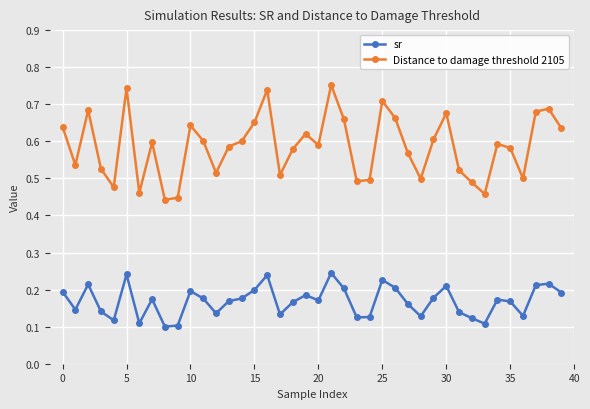

True or false: Distance to damage threshold 2105 and sr intersect in this chart.

False